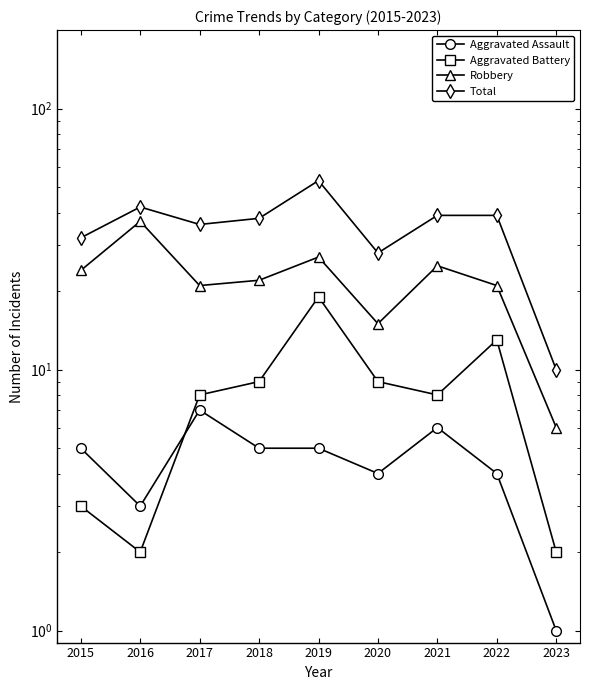

At which category does the chart reach its peak across all series?

2019